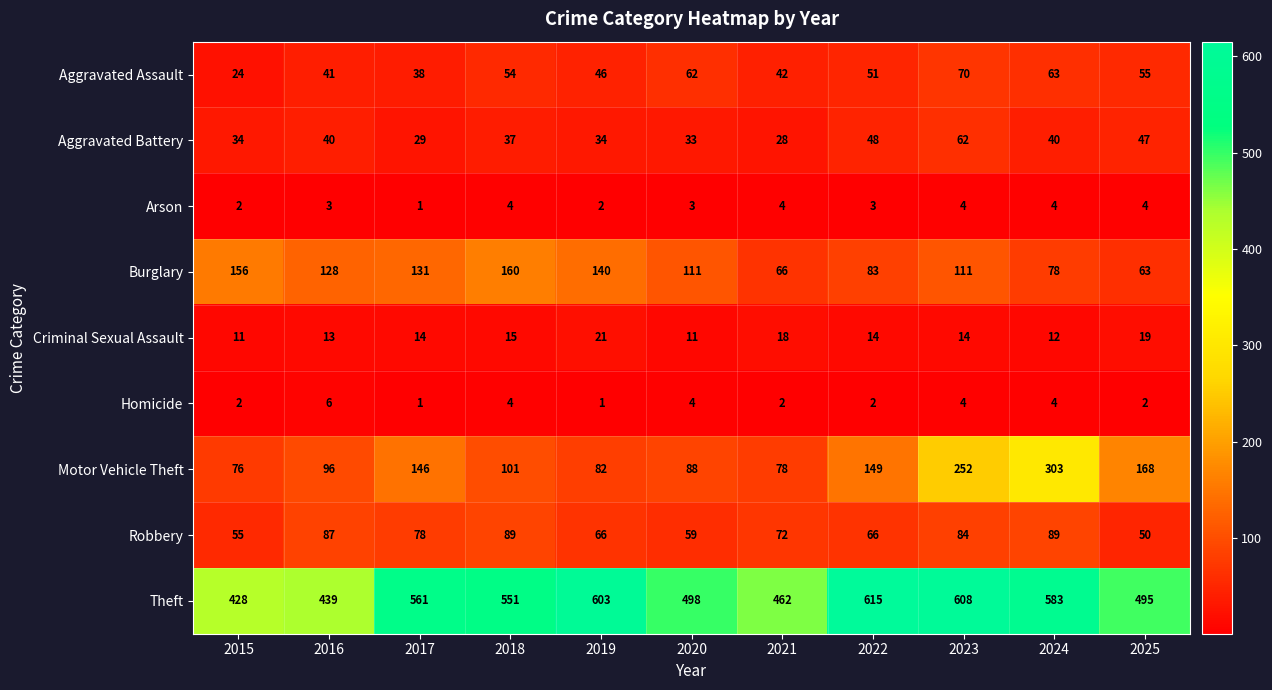

Between 2015 and 2021, which series saw the biggest shift?

Burglary